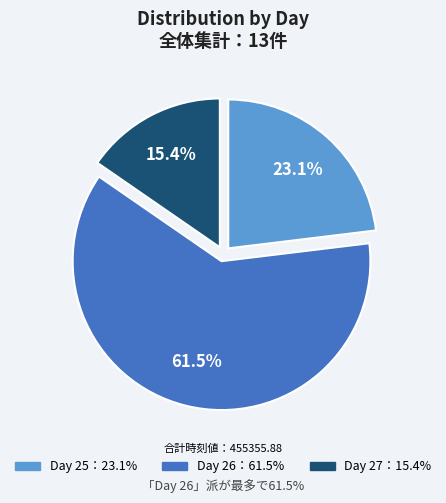

Is there a majority slice in this chart?

Yes